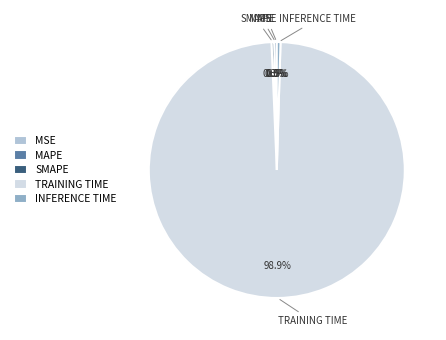

What is the largest slice in the pie chart?

TRAINING TIME